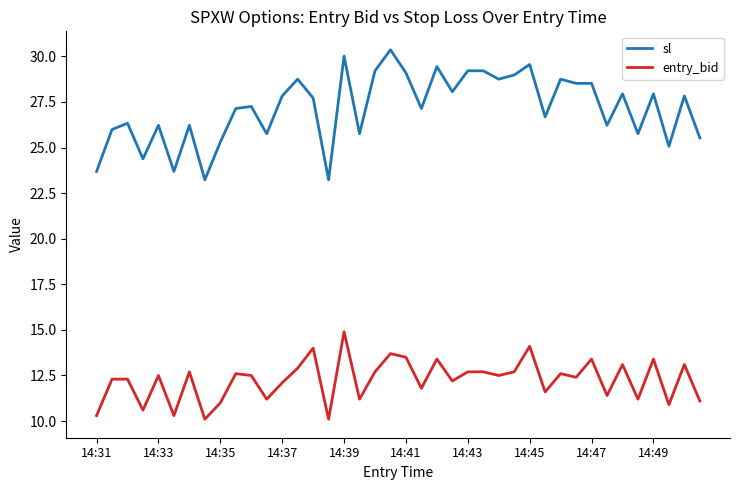

What is the maximum value shown in the chart?

30.4